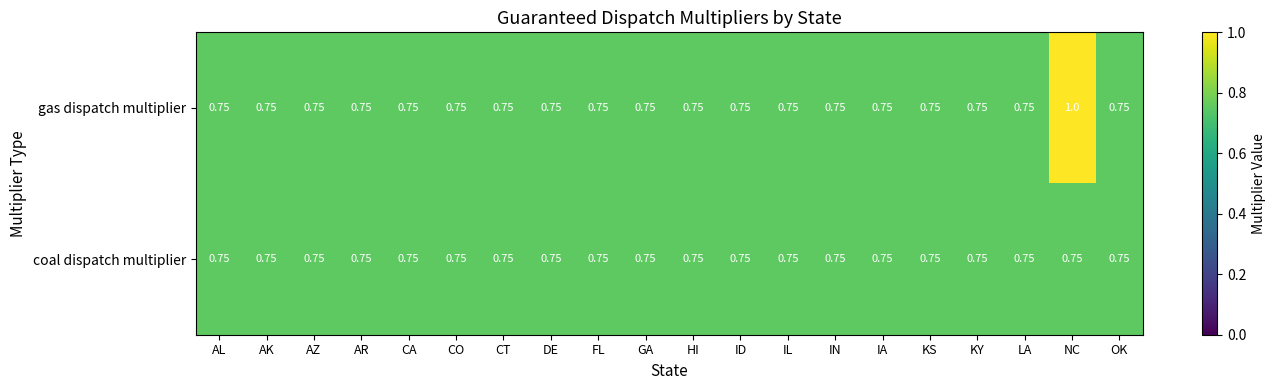

Which series has the largest total across all categories?

gas dispatch multiplier